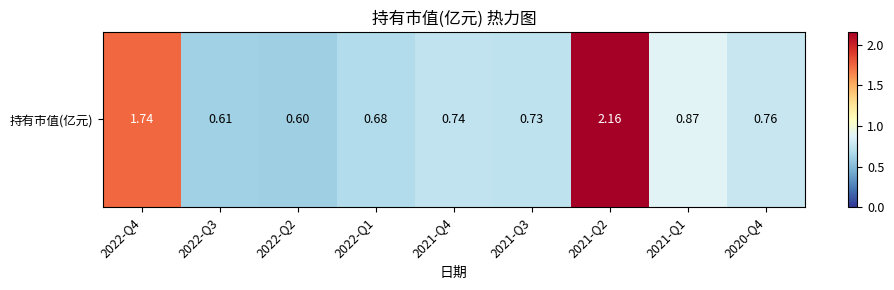

True or false: the data shows 1.7 at 2022-Q4.

True